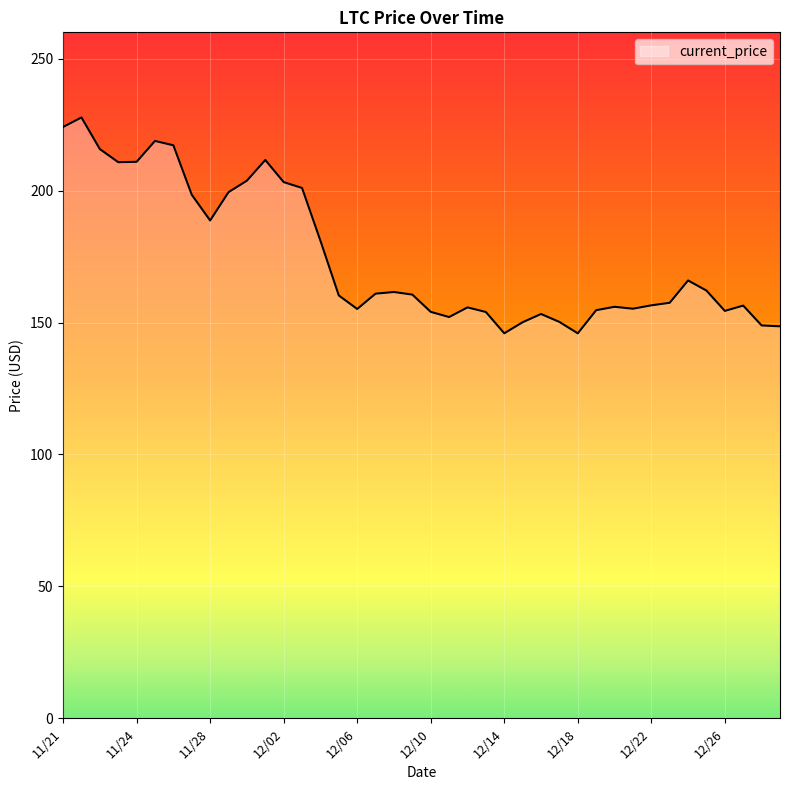

What is the difference between the maximum and minimum values?

81.8